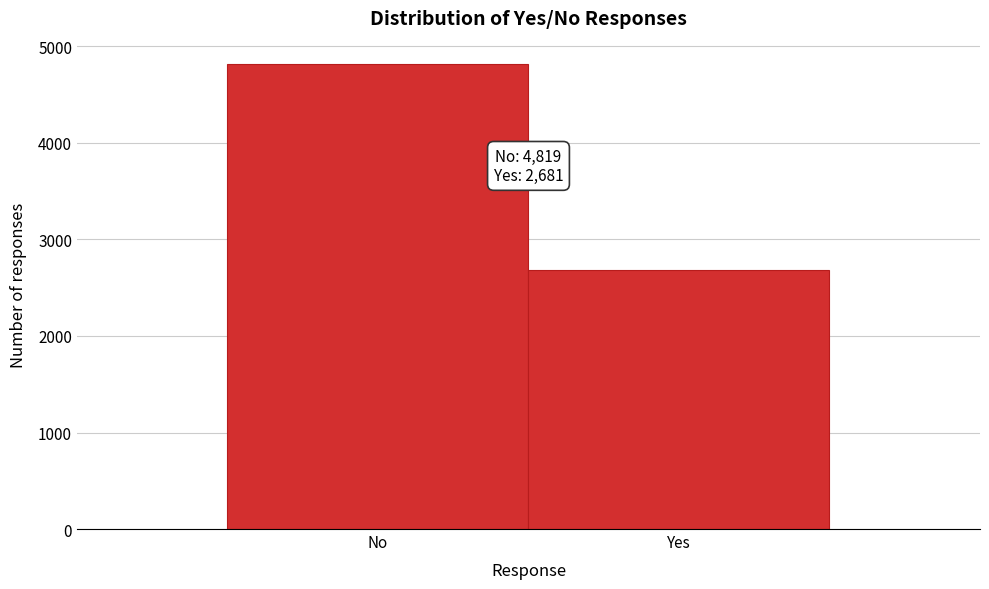

Reading left to right, extract all data points from this chart.

4819	2681